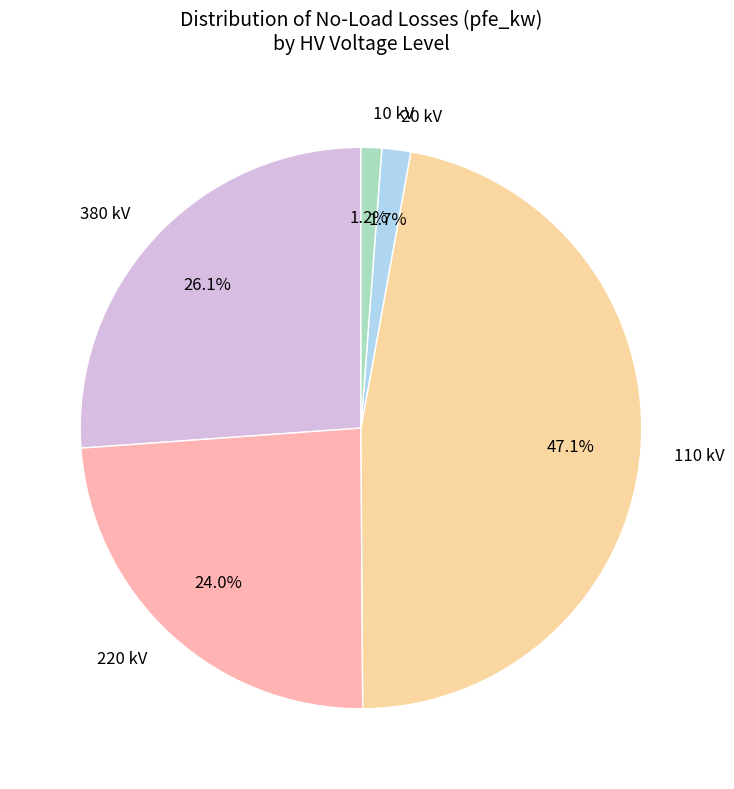

How many slices are in this pie chart?

5